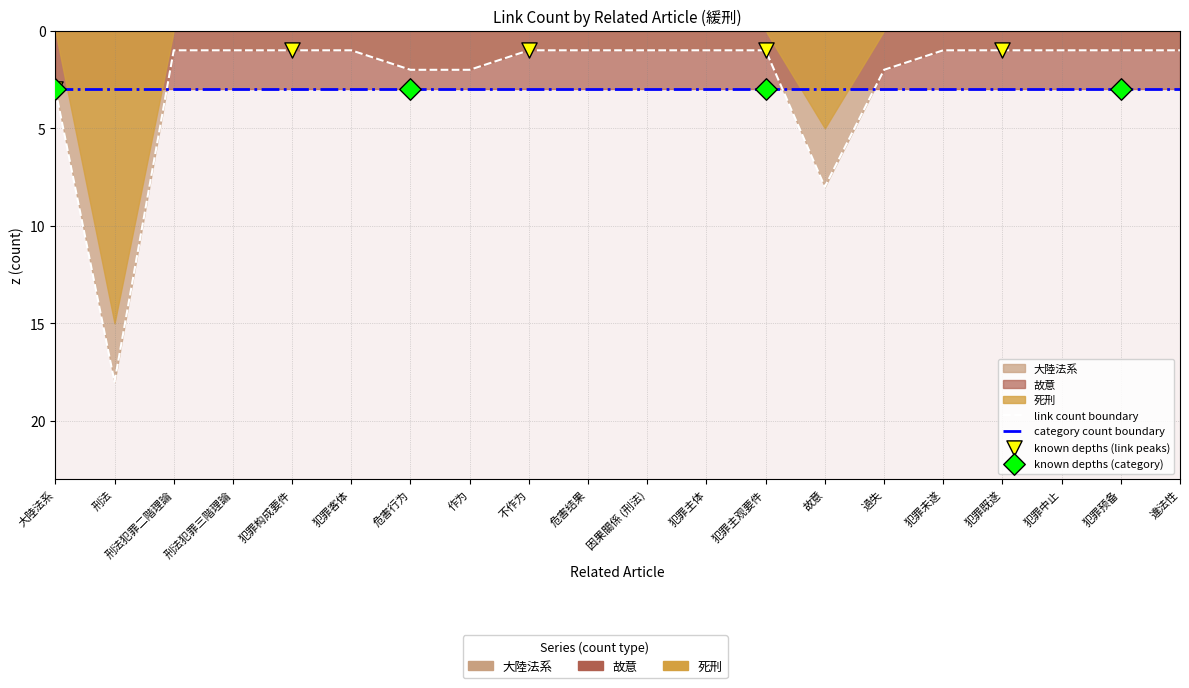

Which series reaches the maximum Y coordinate?

大陸法系